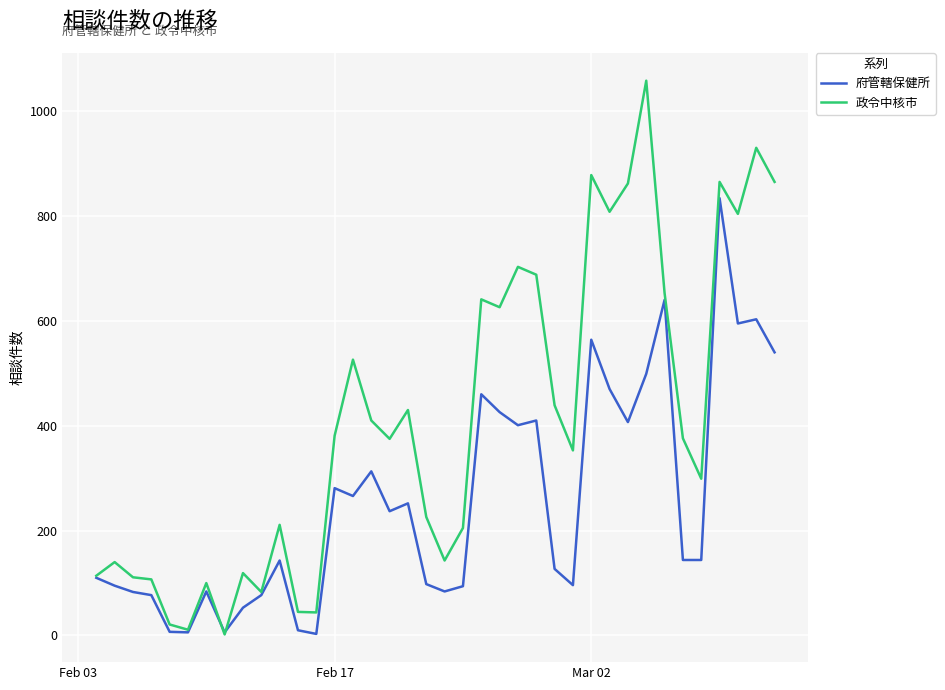

Does the chart display data point markers on the line(s)?

No